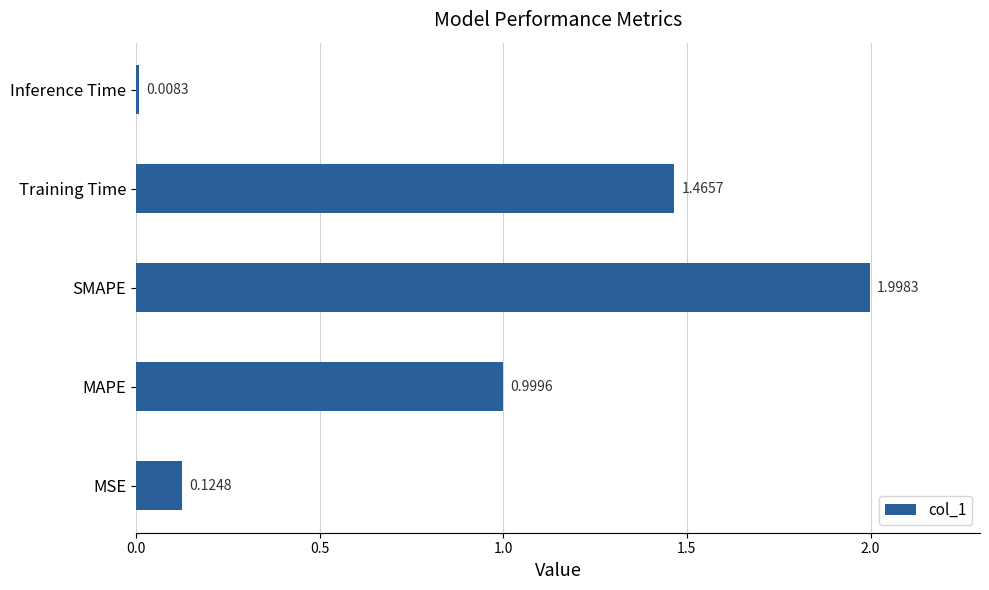

Which label corresponds to the smallest value in the chart?

Inference Time